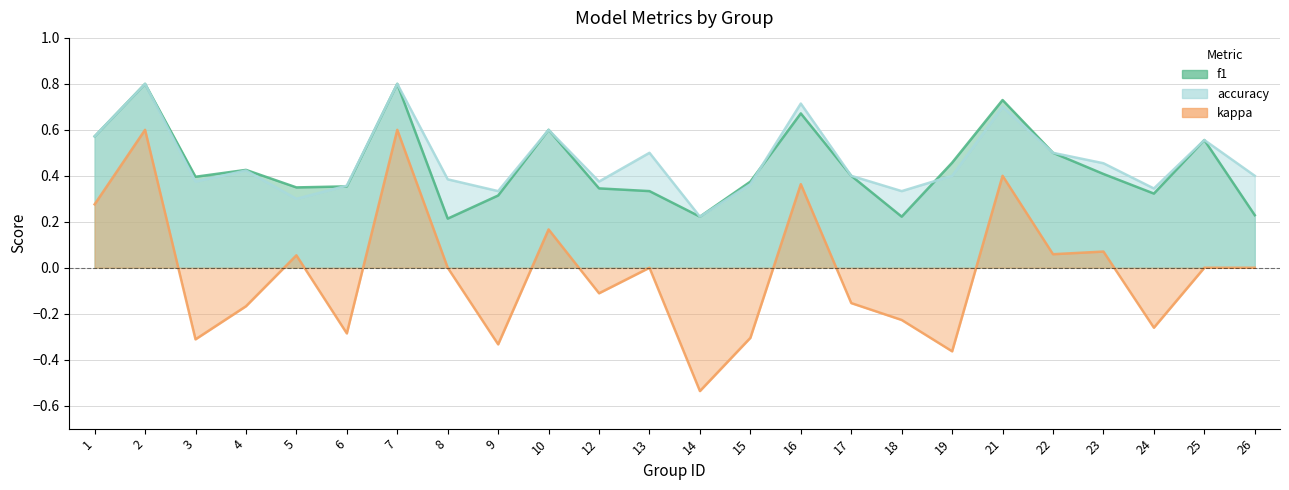

What is the sum of all f1 values?

10.6